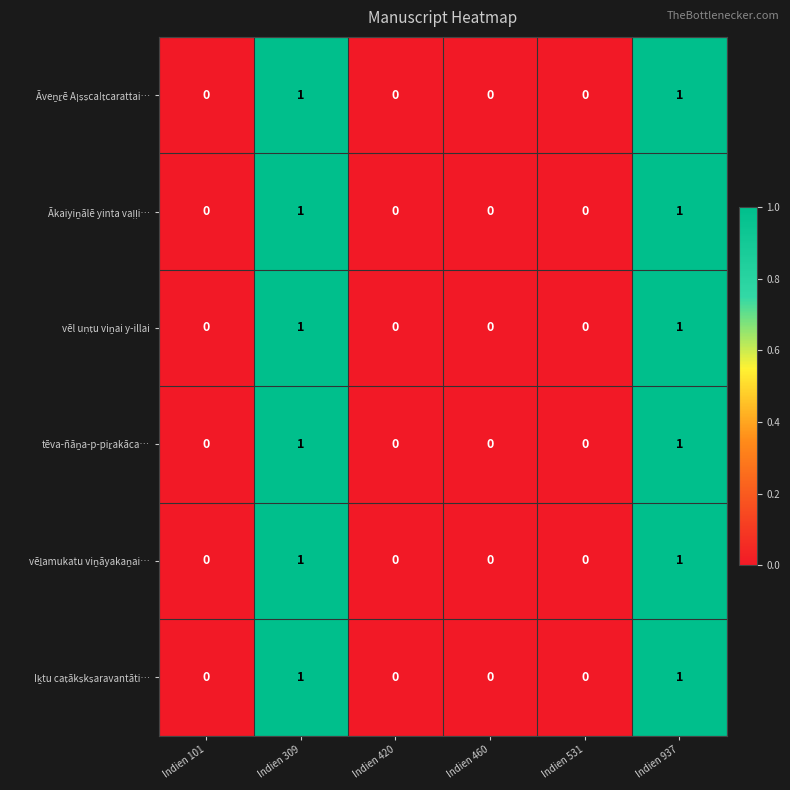

What is the total value across all series at Indien 309?

6